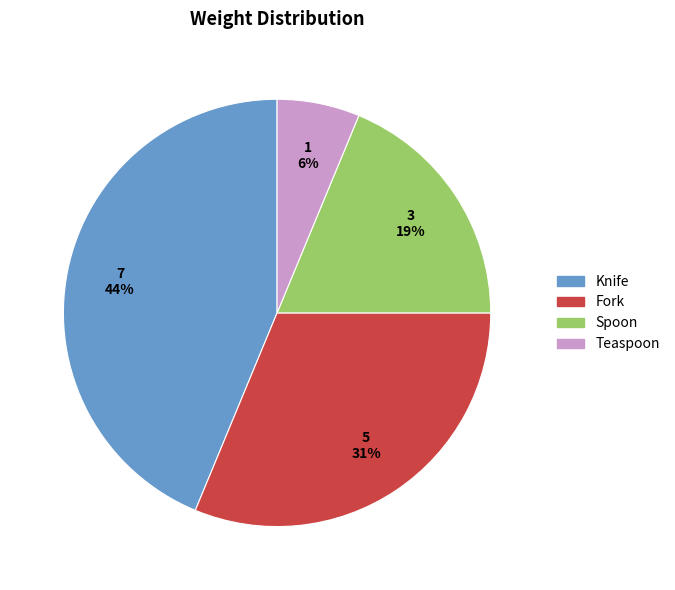

Which slice is the smallest?

Teaspoon